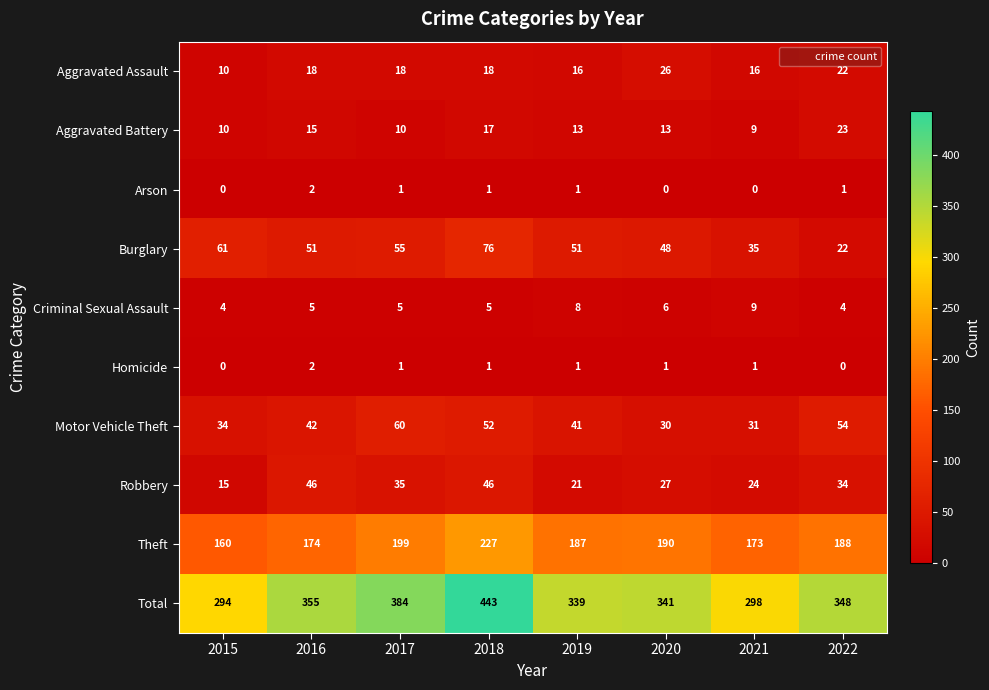

Where is Aggravated Battery nearest to the value 16?

2016